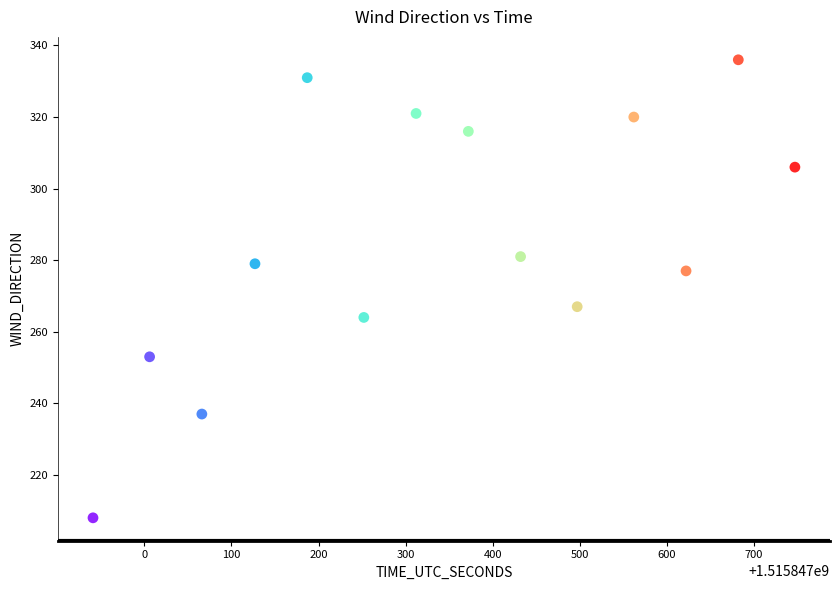

What is the range of Y values (max minus min)?

128